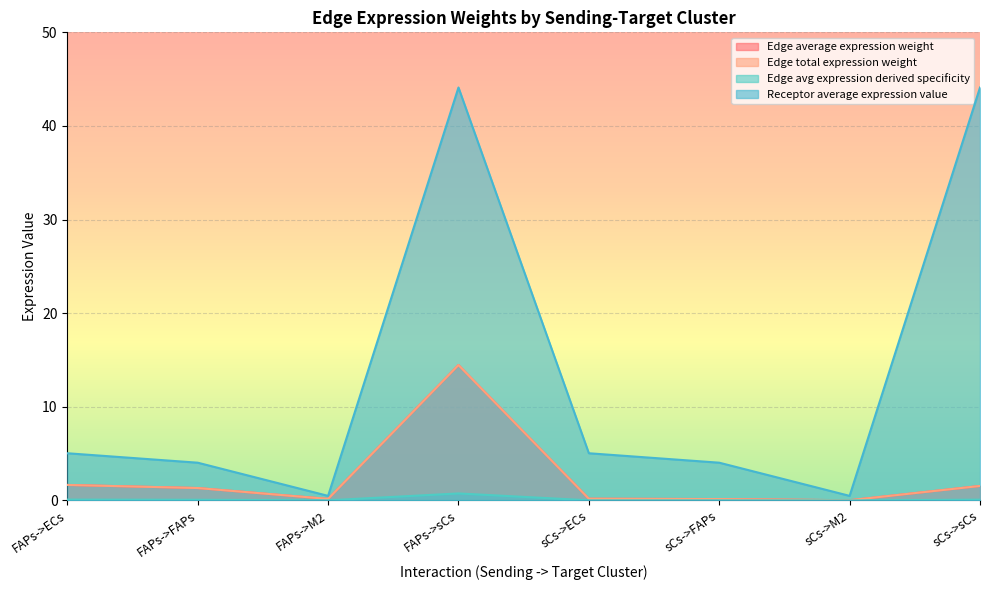

Is it true that Receptor average expression value equals 0.2 at FAPs->M2?

False